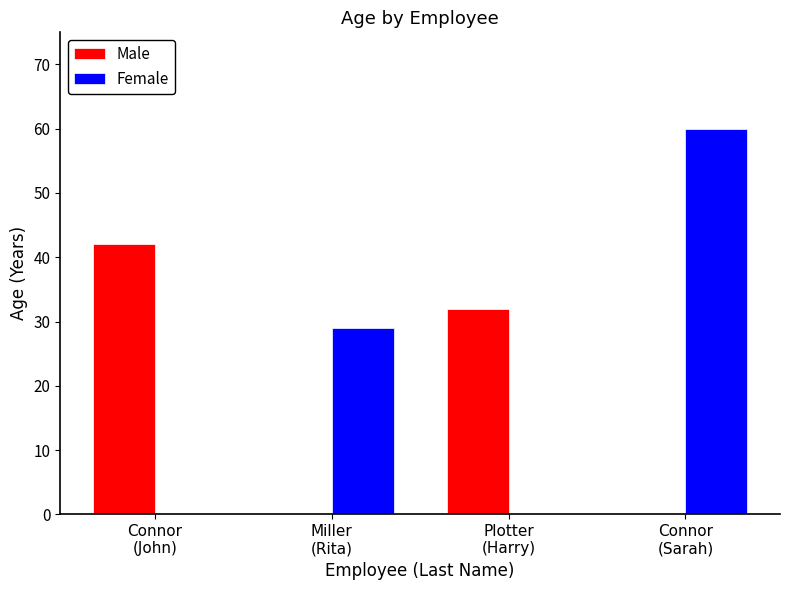

Does the chart contain any negative values?

No